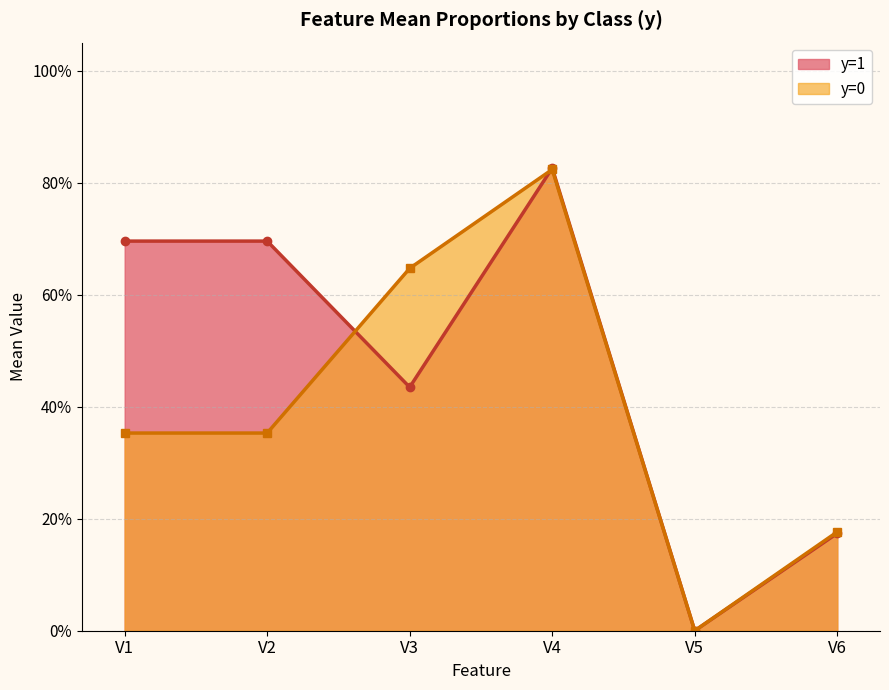

Does the chart have visible grid lines?

Yes